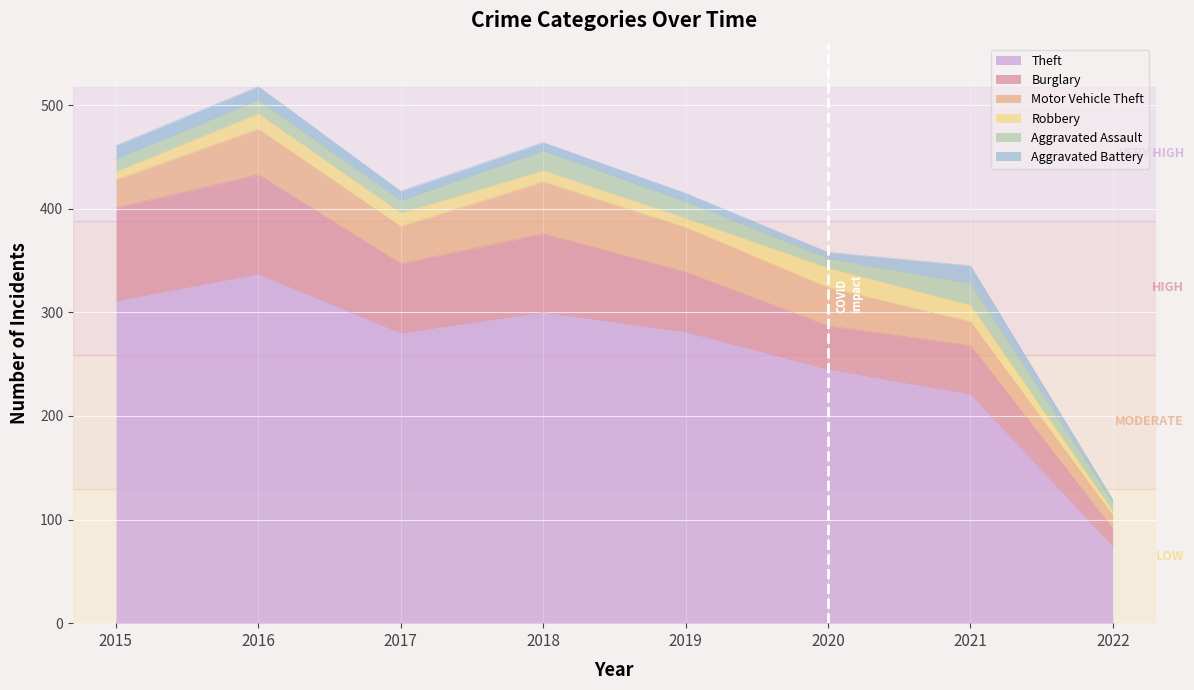

Reading left to right, transcribe all the data shown in this chart.

Theft: 2015=311	2016=337	2017=280	2018=300	2019=281	2020=245	2021=221	2022=74
Burglary: 2015=90	2016=96	2017=67	2018=76	2019=58	2020=42	2021=47	2022=17
Motor Vehicle Theft: 2015=27	2016=44	2017=36	2018=50	2019=43	2020=37	2021=23	2022=13
Robbery: 2015=8	2016=15	2017=13	2018=11	2019=9	2020=19	2021=16	2022=4
Aggravated Assault: 2015=12	2016=13	2017=12	2018=19	2019=16	2020=9	2021=21	2022=8
Aggravated Battery: 2015=13	2016=13	2017=9	2018=8	2019=8	2020=6	2021=17	2022=3